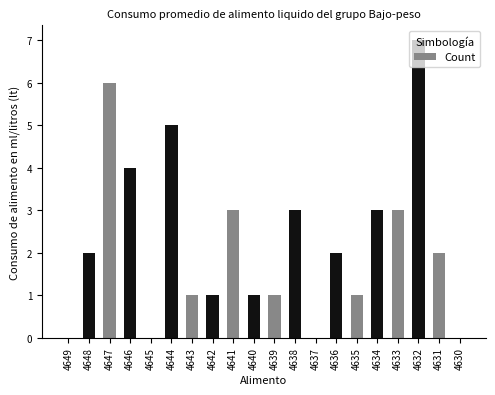

At which category does the chart reach its peak across all series?

4632